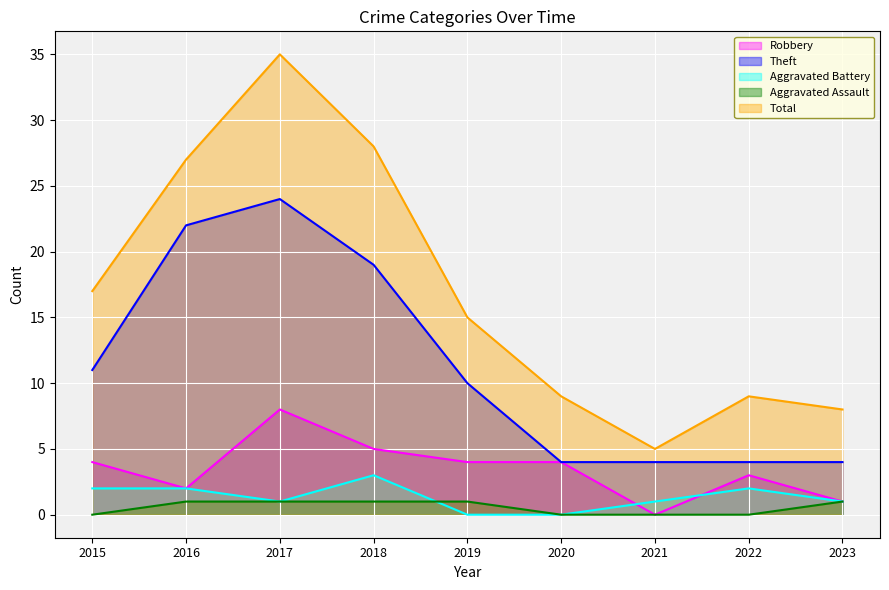

What is the minimum value for Theft?

4